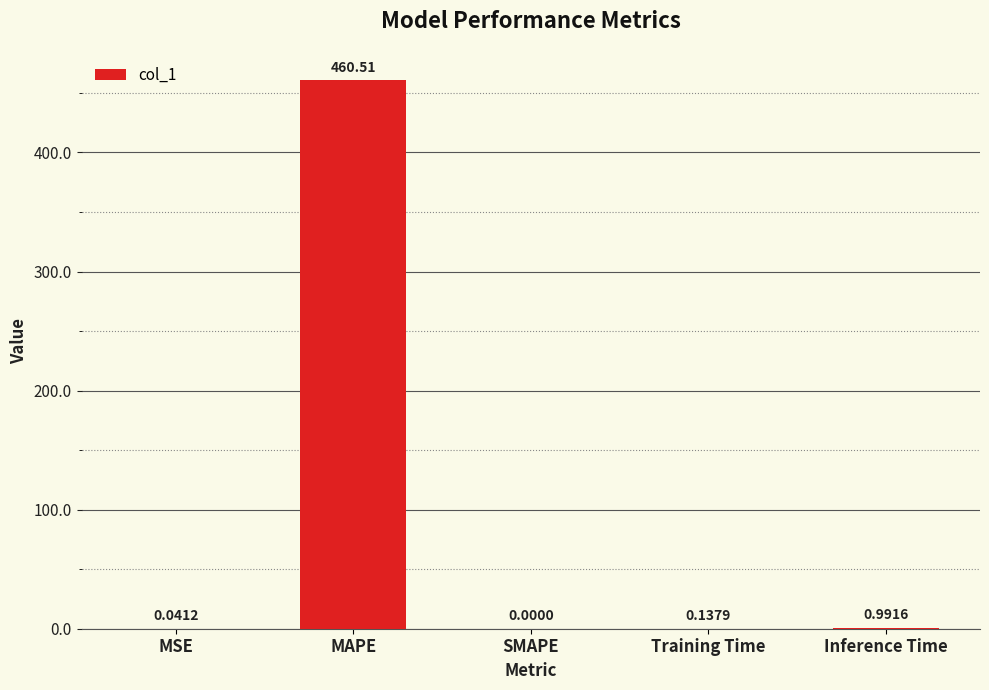

What is the sum of all values?

461.7